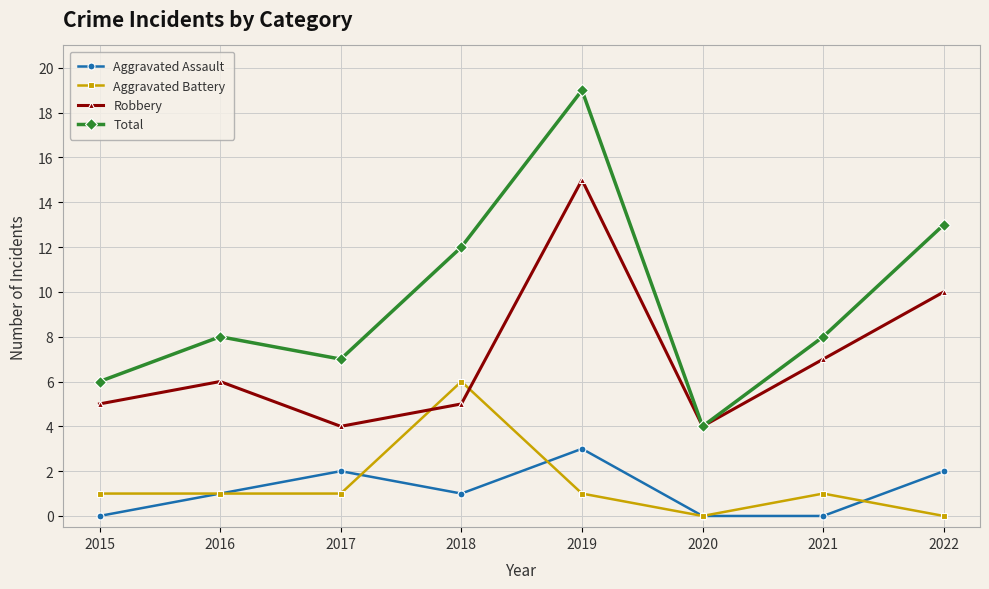

What is the average value of the Robbery series?

7